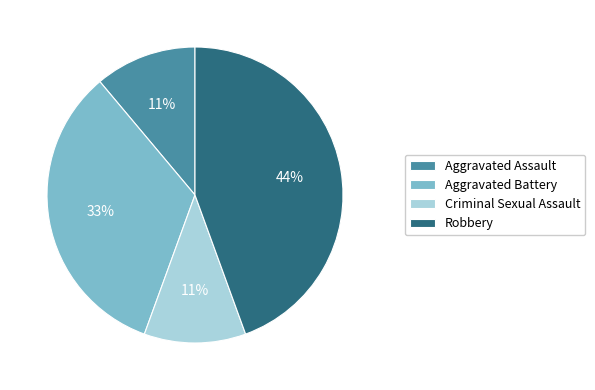

To the nearest percent, what is the combined percentage of Aggravated Assault and Robbery?

56%